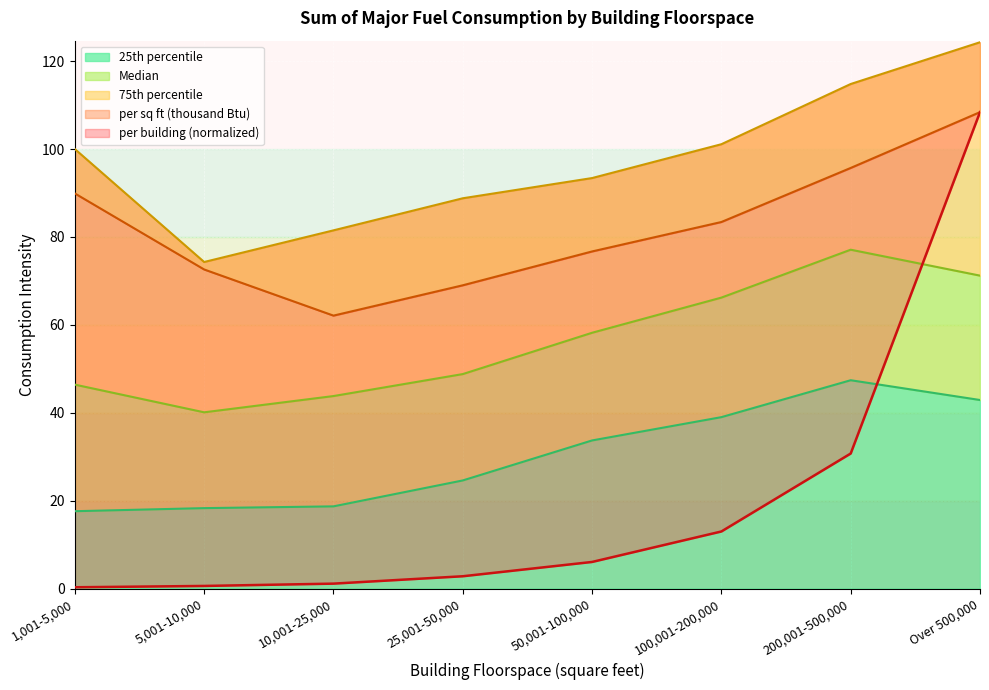

Count the number of categories in the chart.

8